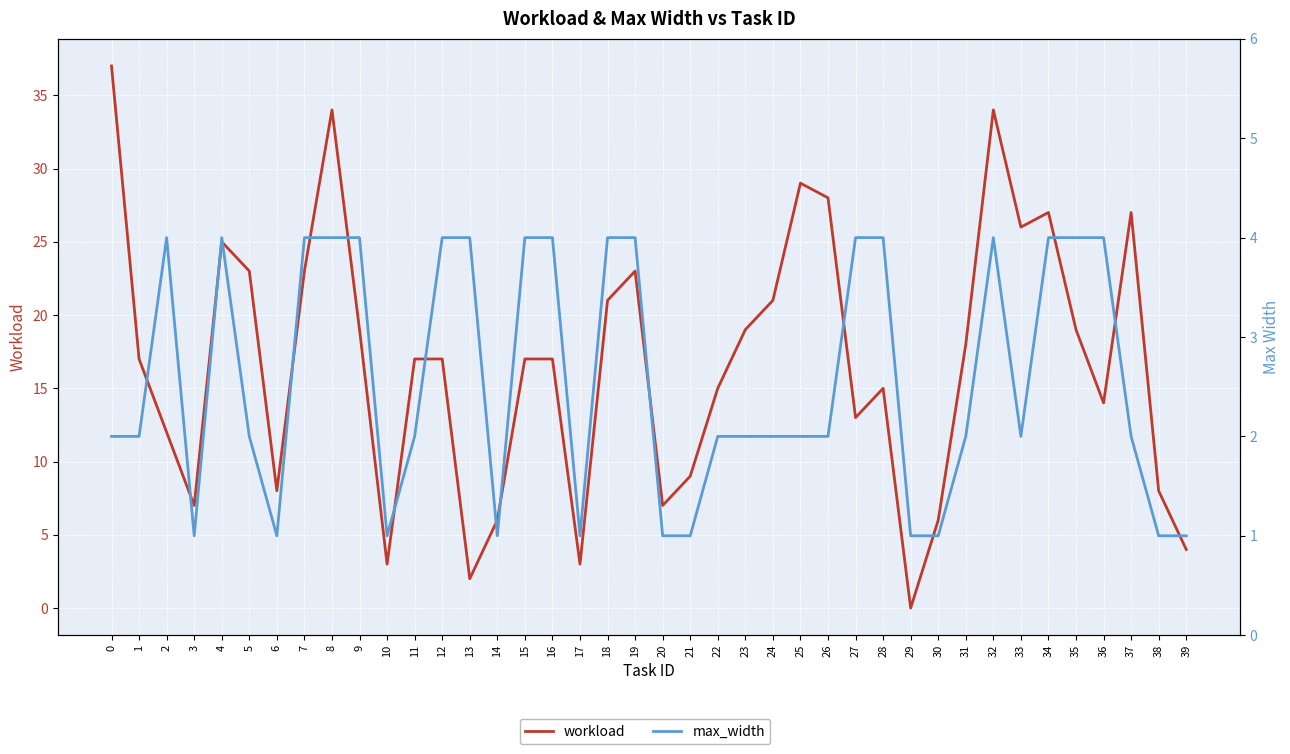

Reading left to right, transcribe all the data shown in this chart.

workload: 37	17	12	7	25	23	8	23	34	19	3	17	17	2	6	17	17	3	21	23	7	9	15	19	21	29	28	13	15	0	6	18	34	26	27	19	14	27	8	4
max_width: 2	2	4	1	4	2	1	4	4	4	1	2	4	4	1	4	4	1	4	4	1	1	2	2	2	2	2	4	4	1	1	2	4	2	4	4	4	2	1	1